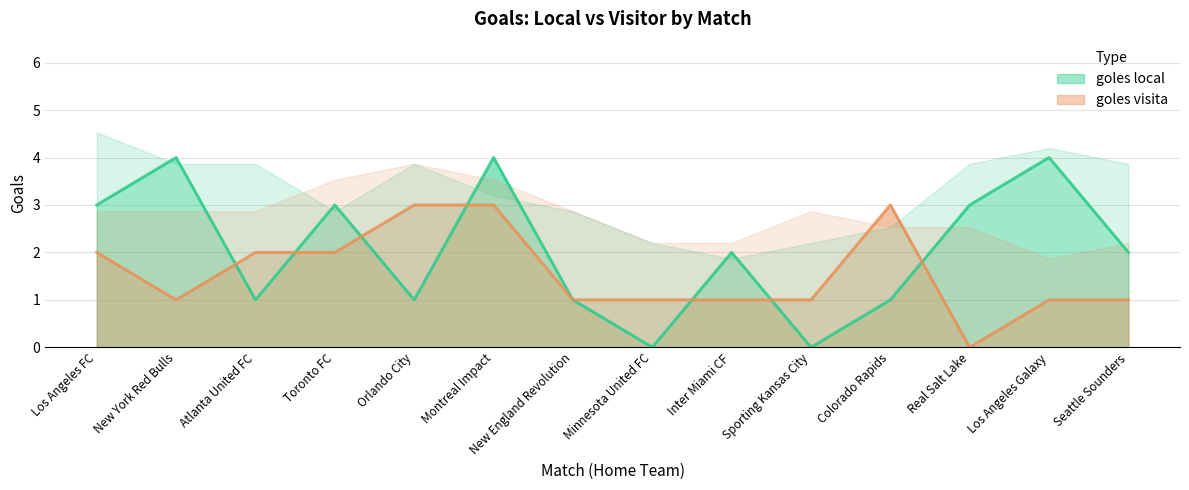

Which category has the lowest value in the goles local series?

Minnesota United FC